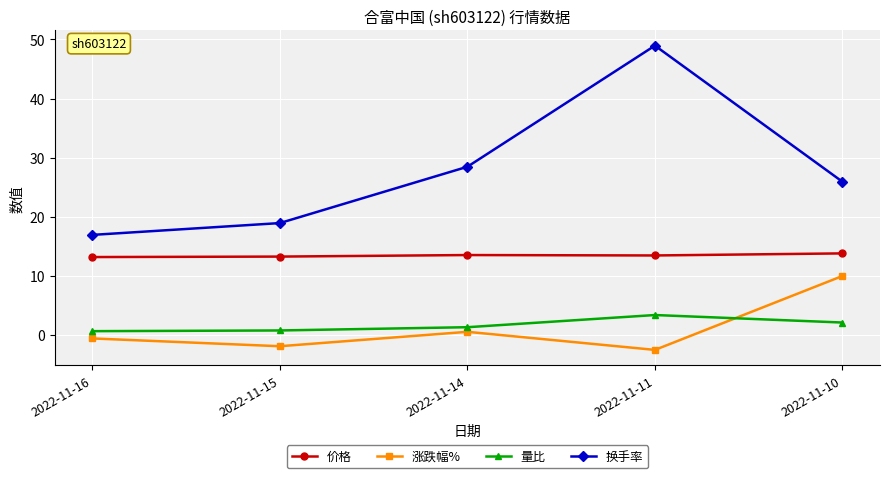

At which category does 换手率 reach its first local peak?

2022-11-11